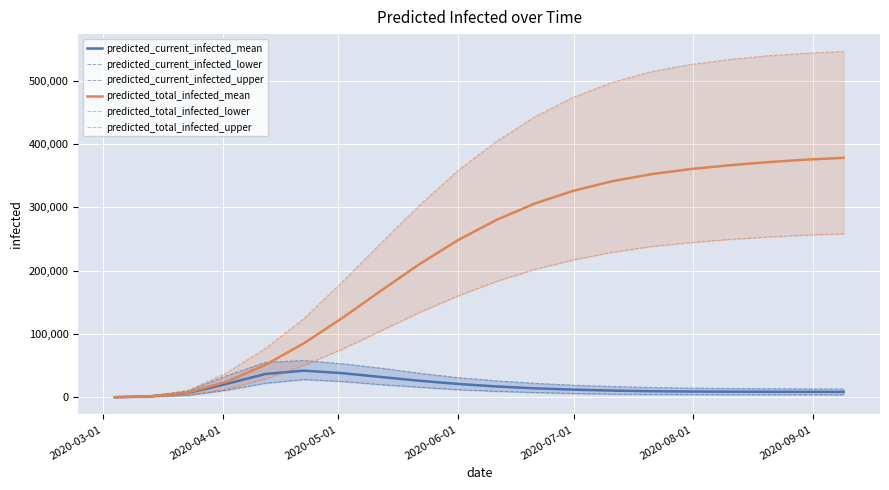

The value of predicted_total_infected_mean at 2020-07-01 is 569049. True or false?

False